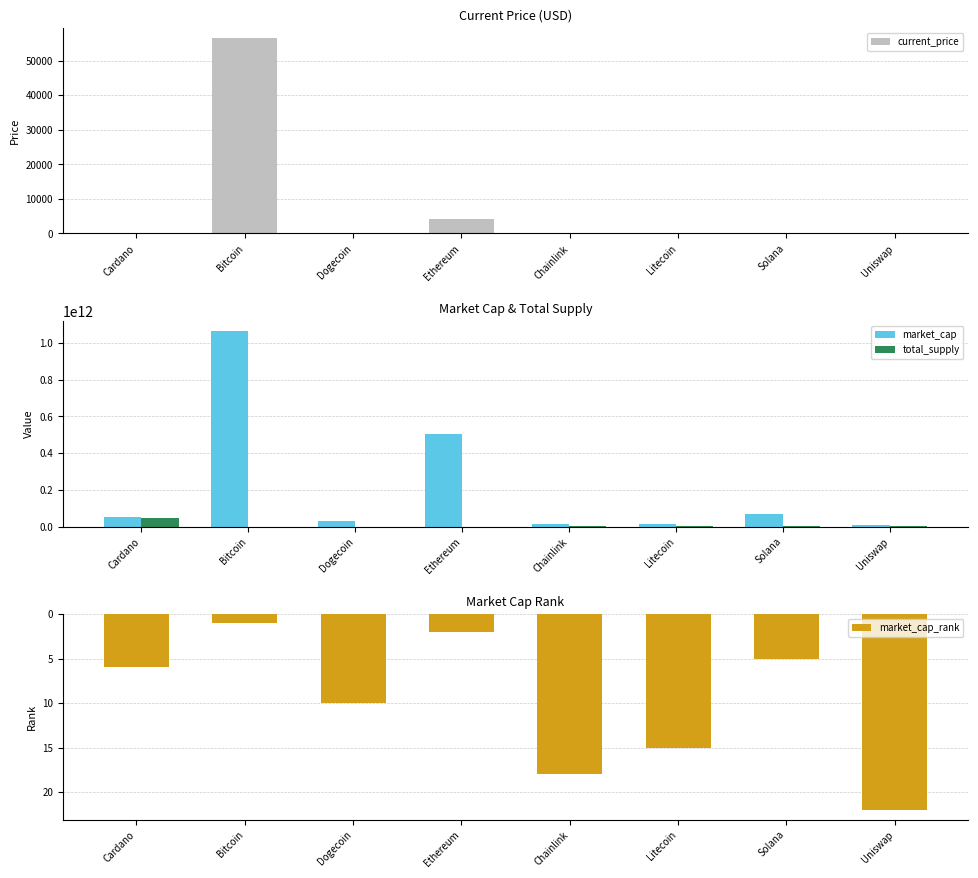

What are all the series names shown in the legend?

current_price, market_cap, total_supply, market_cap_rank